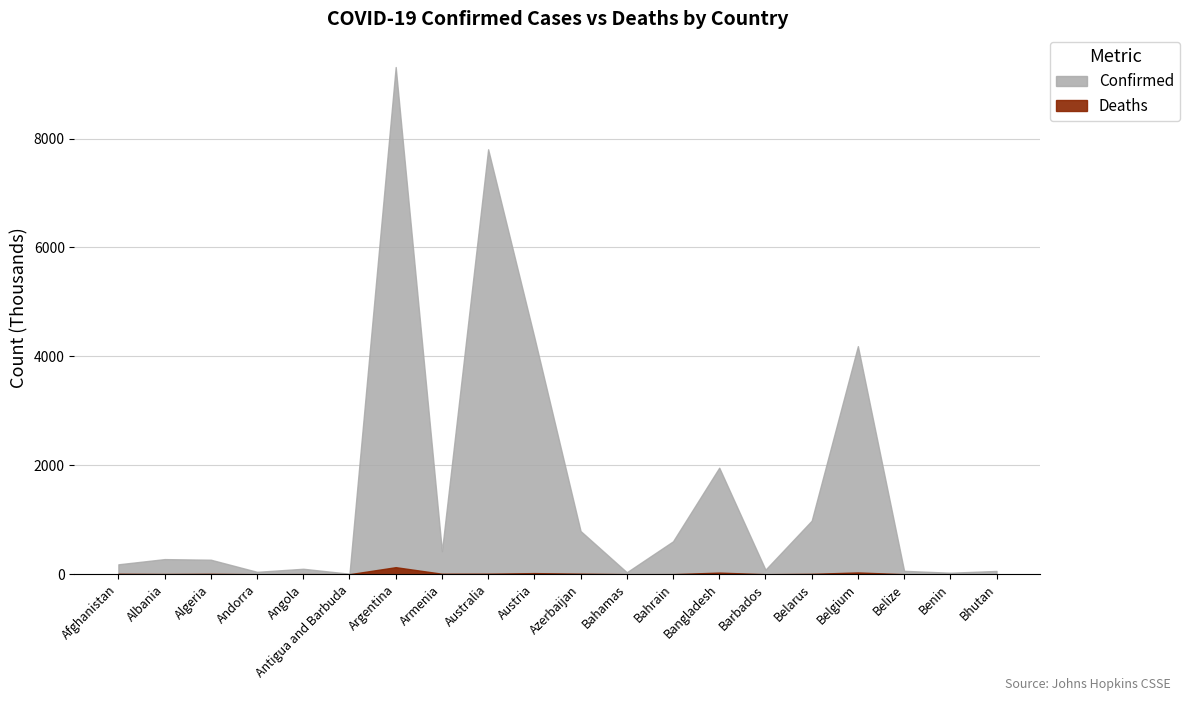

What is the total value across all series at Armenia?

431673